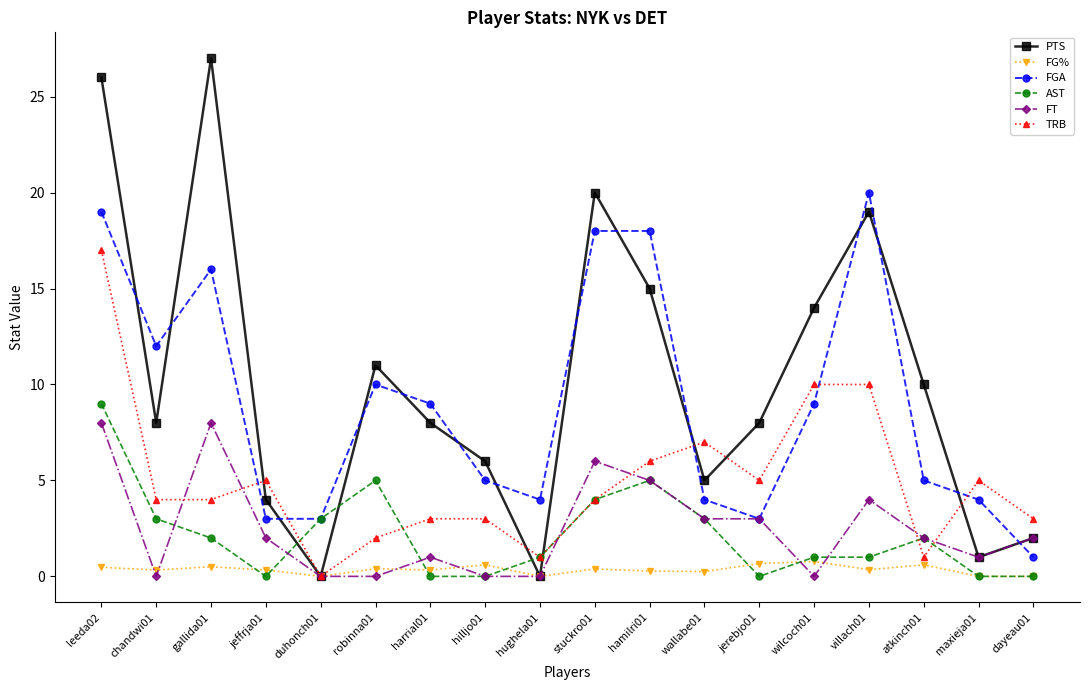

Where do FGA and TRB first cross each other?

gallida01 and jeffrja01